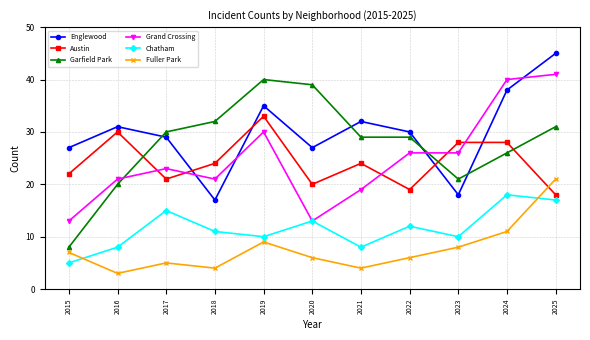

How many times do Garfield Park and Grand Crossing cross each other?

2